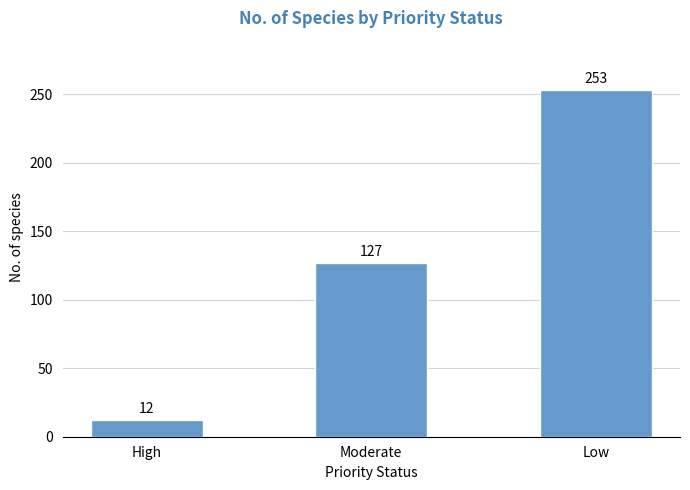

Which label corresponds to the smallest value in the chart?

High